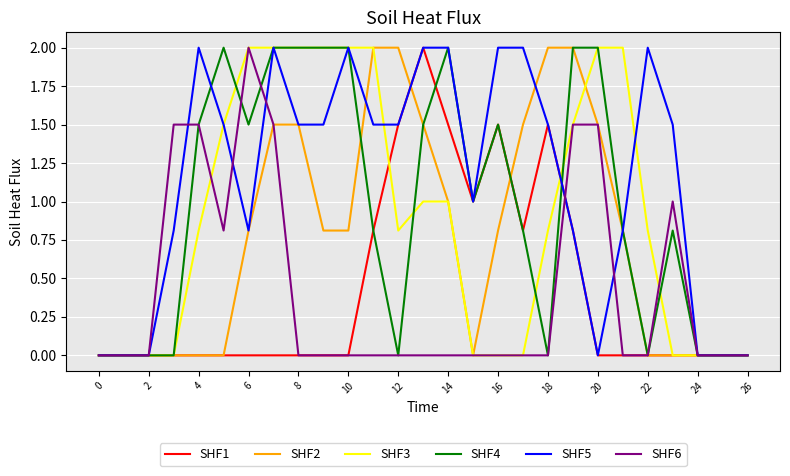

What is the highest value of the SHF5 series?

2.0